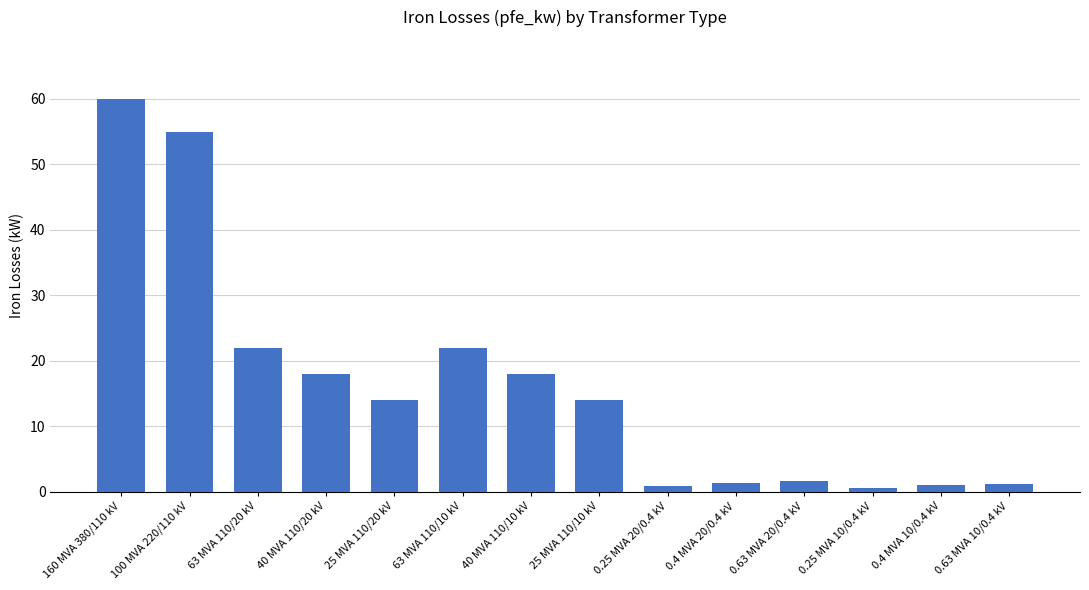

Read the value at 63 MVA 110/10 kV.

22.0